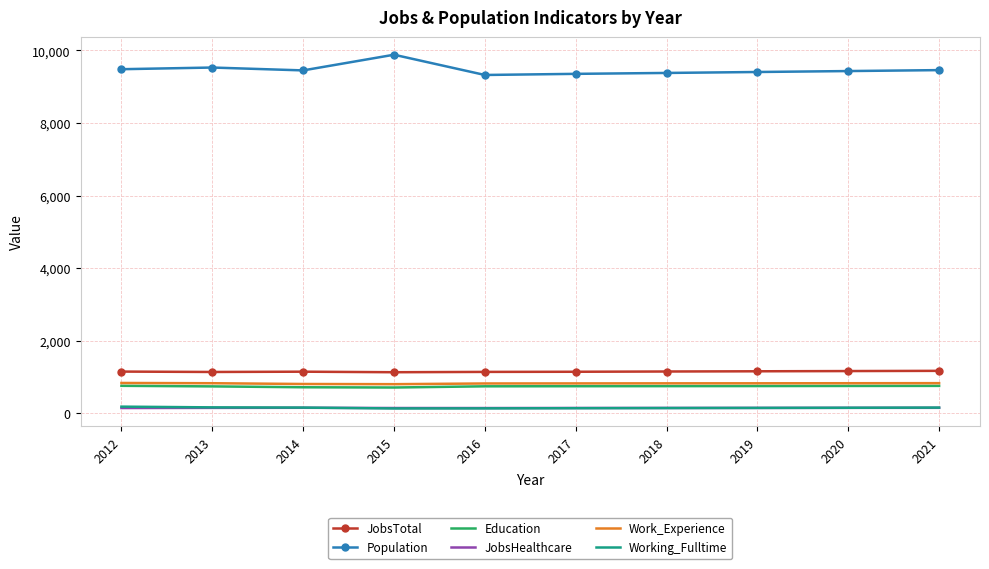

True or false: Working_Fulltime and Population cross at least once.

False